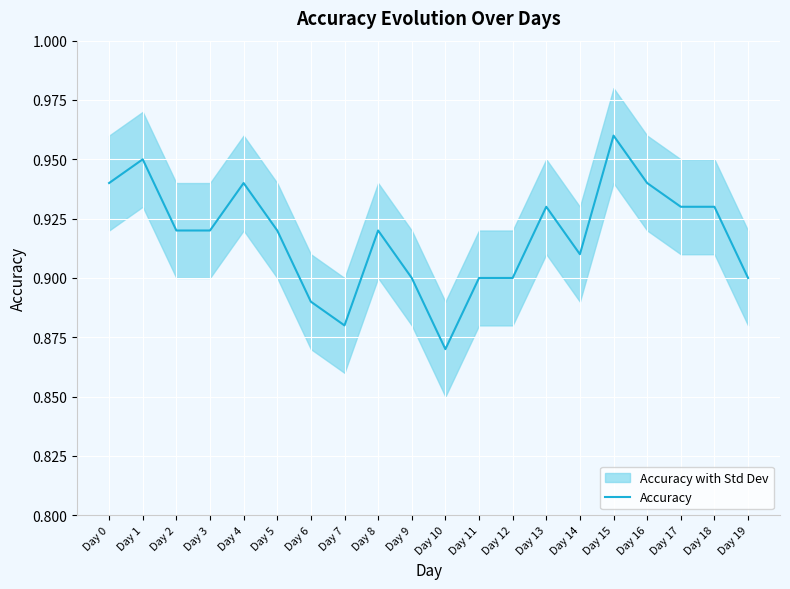

What is the approximate value at Day 17?

0.9